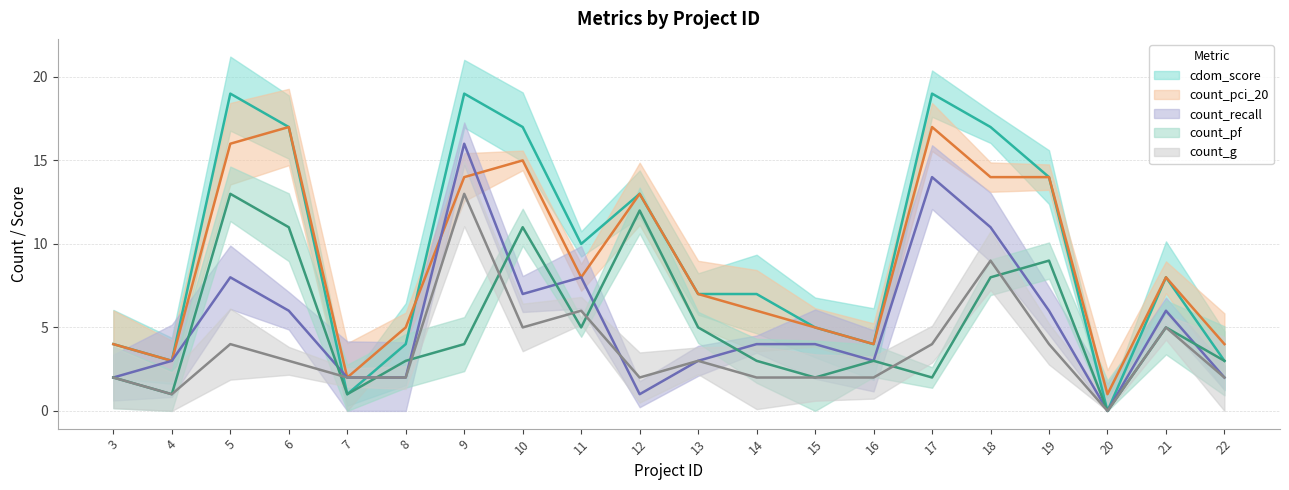

What is the difference between the maximum and minimum values in the count_g series?

13